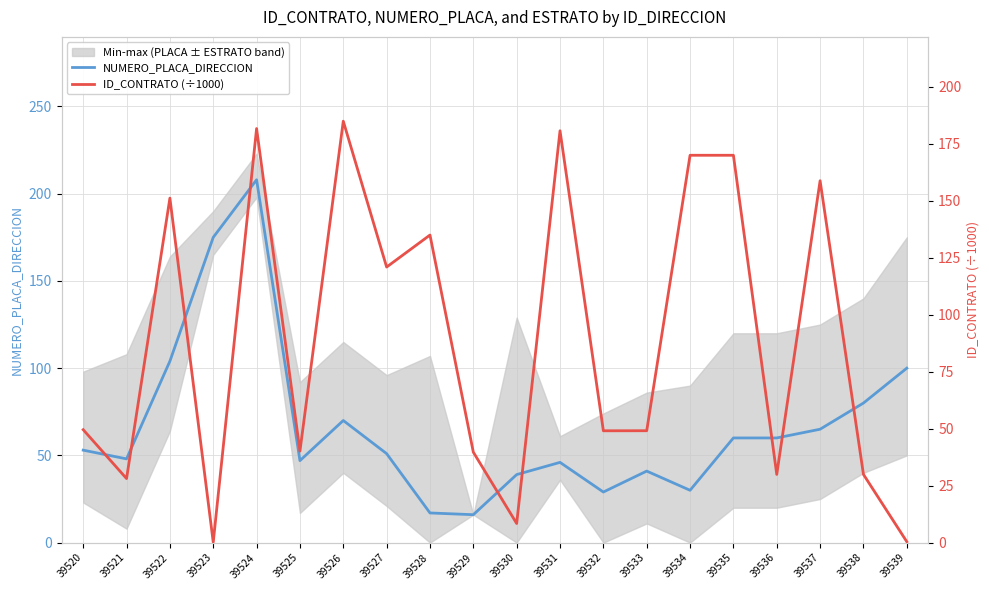

What is the difference between the ID_CONTRATO (÷1000) values at 39520 and 39523?

49.4